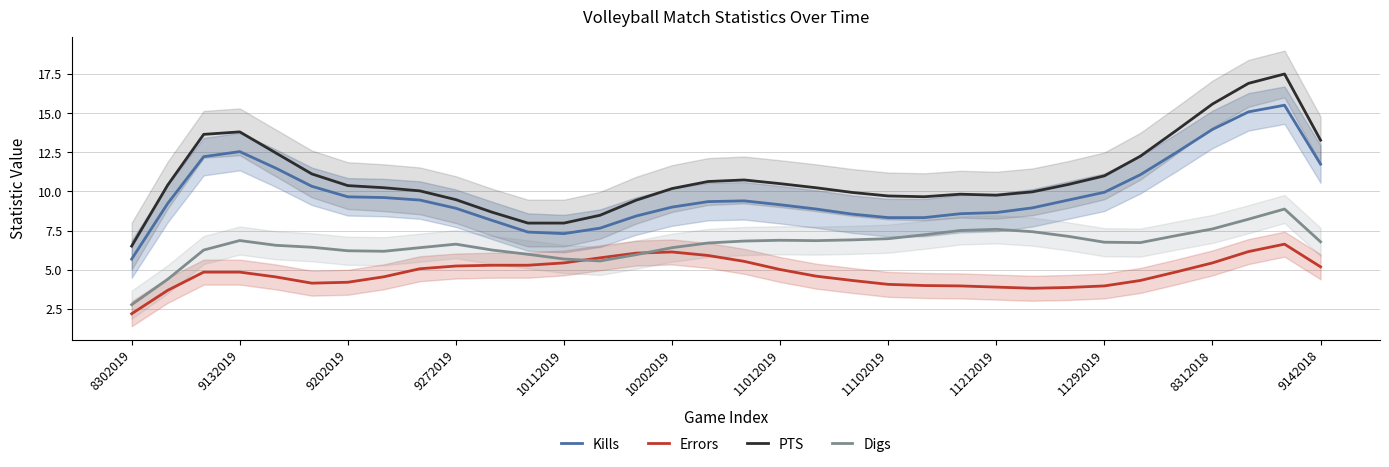

True or false: PTS and Digs intersect in this chart.

False